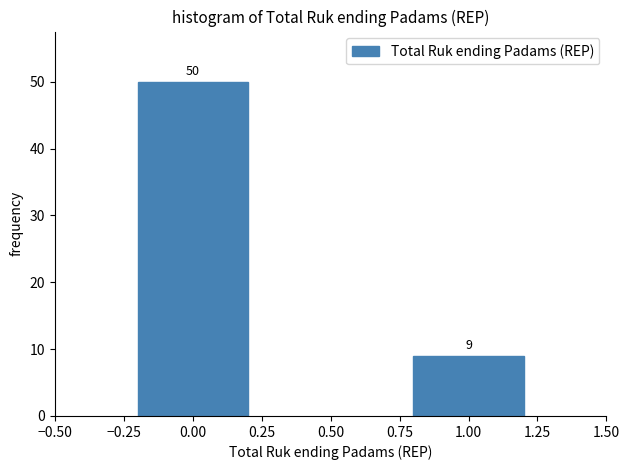

Reading left to right, transcribe all the data shown in this chart.

50	9